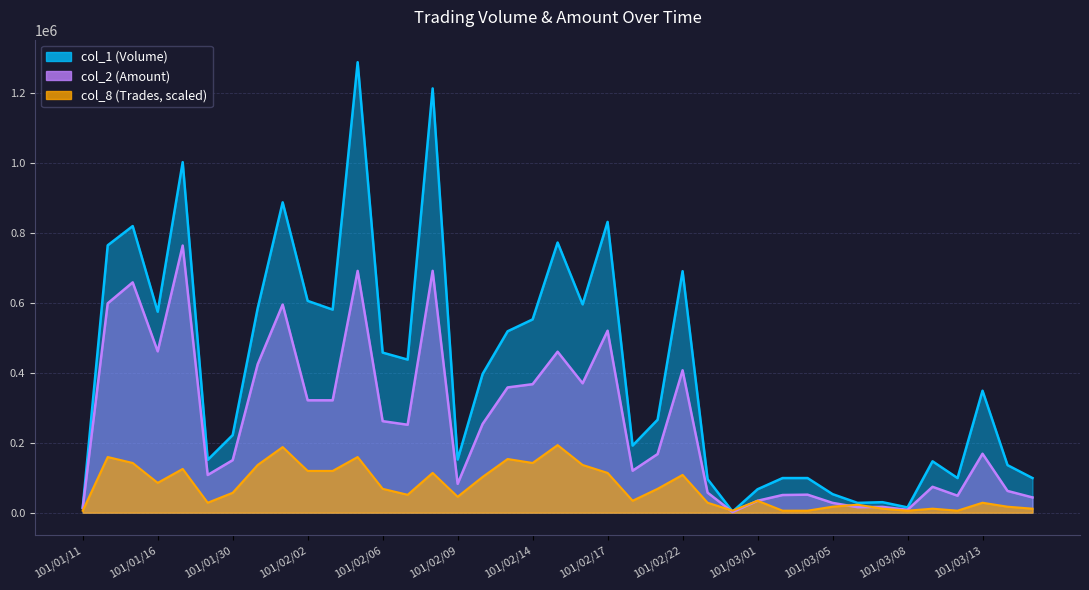

What is the label of the 31st point from the left?

101/03/05